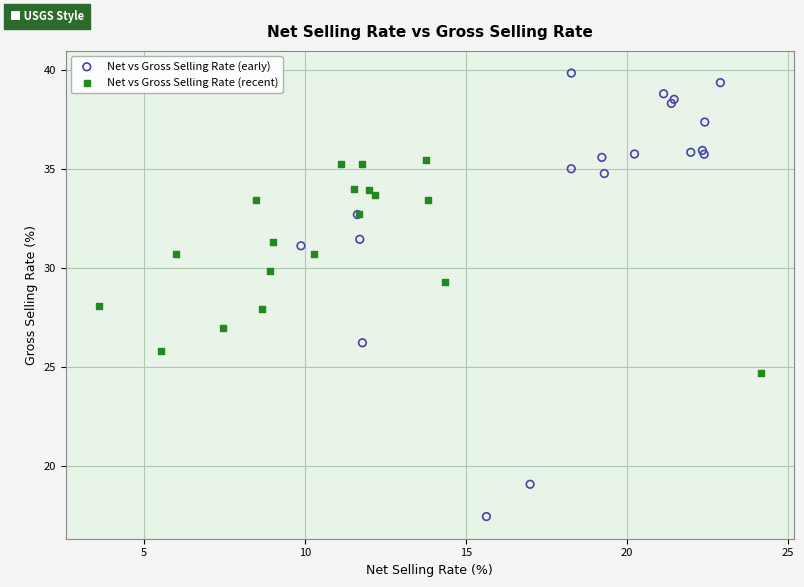

Which series reaches the minimum Y coordinate?

Net vs Gross Selling Rate (early)